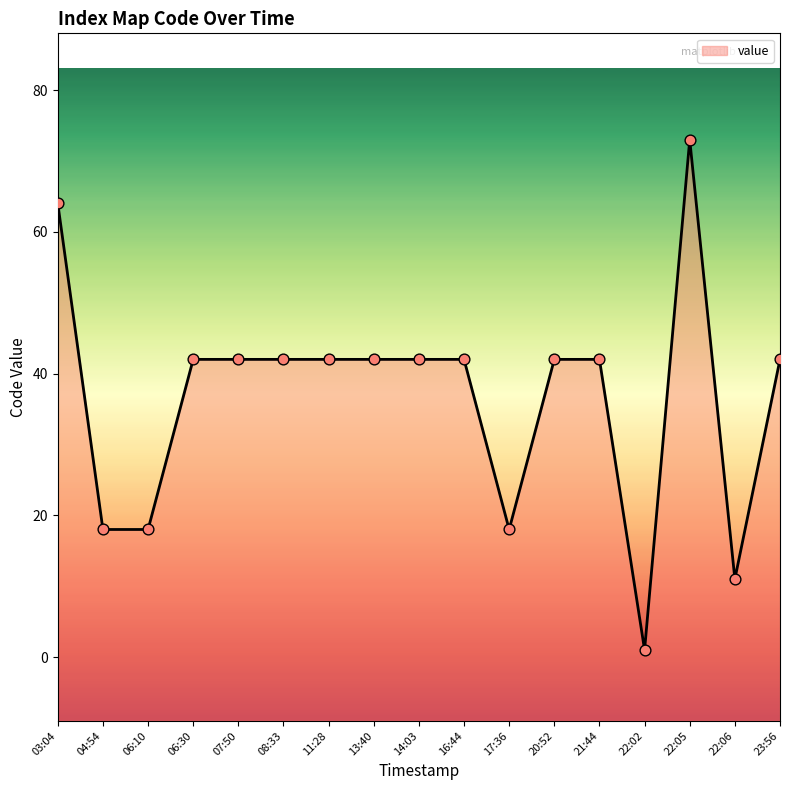

What is the change in value from 06:10 to 13:40?

+24